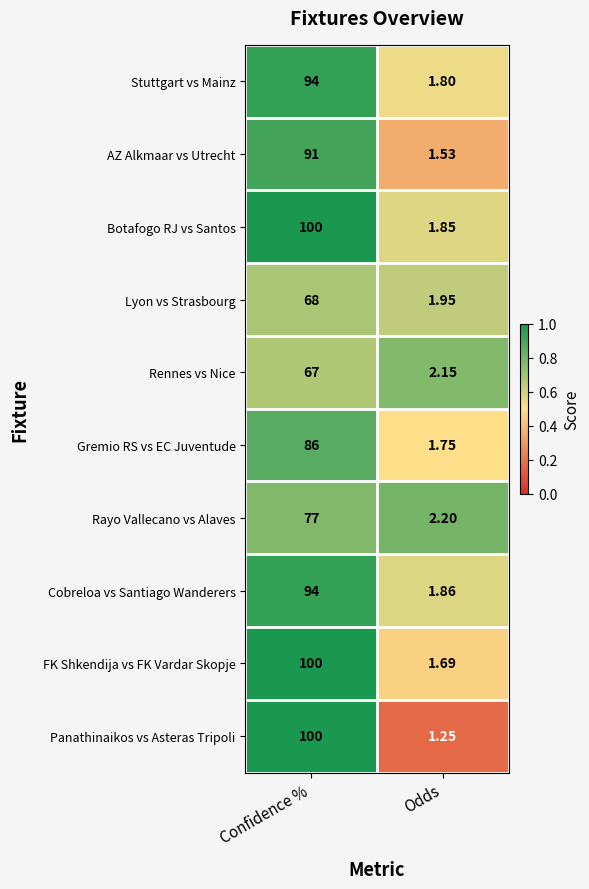

Which category has the highest value in the Panathinaikos vs Asteras Tripoli series?

Confidence %